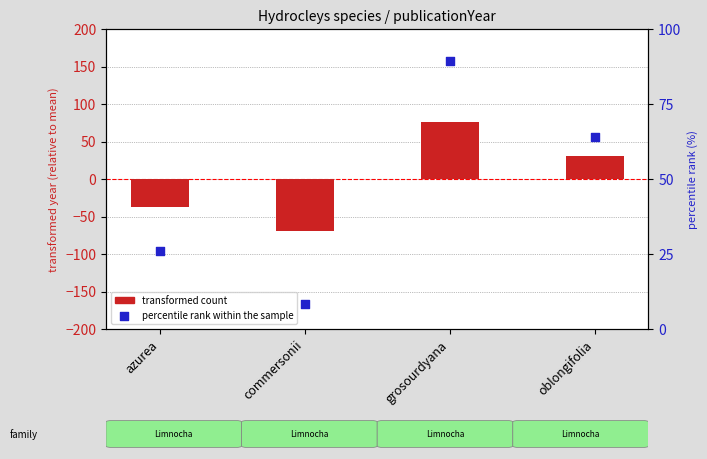

Is the value of percentile rank within the sample at commersonii greater than the value of transformed count at commersonii?

Yes